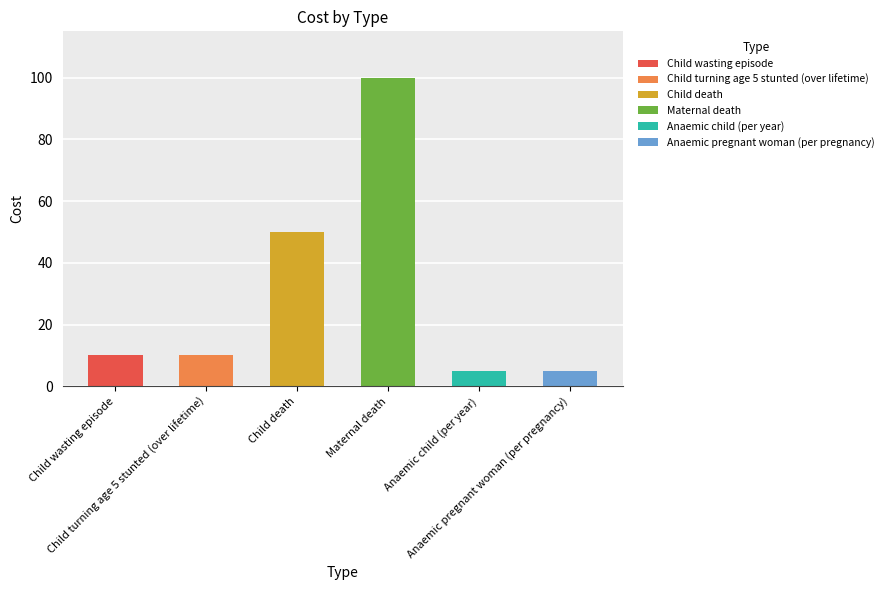

Where is the data nearest to the value 52?

Child death